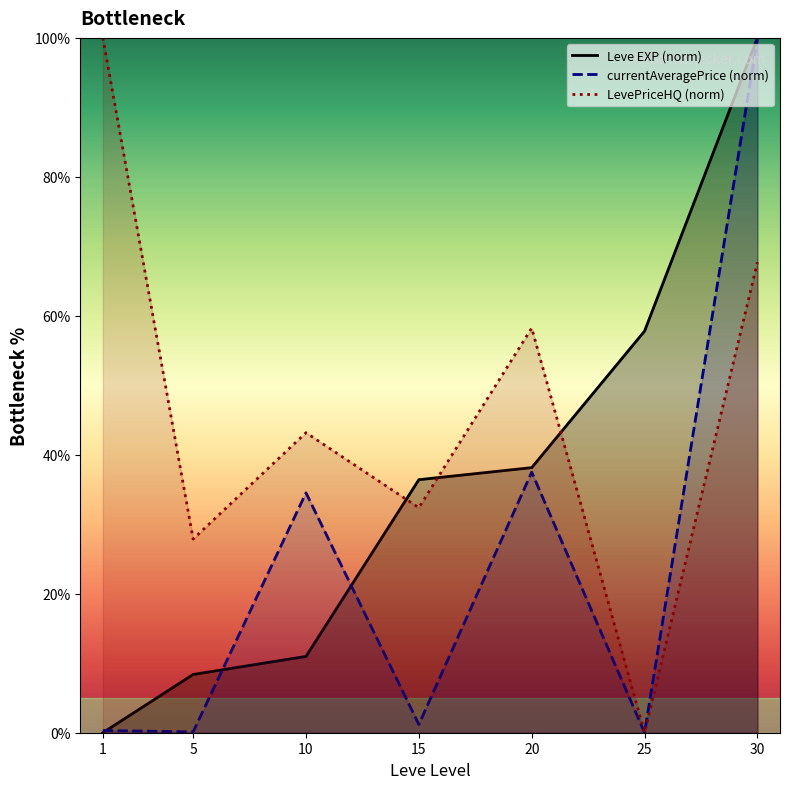

How many data points in currentAveragePrice (norm) are less than 1?

3